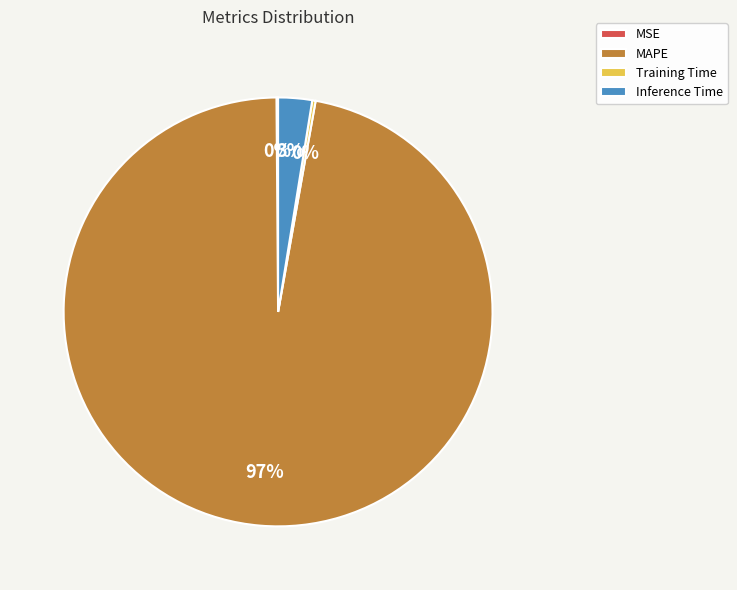

Which slice is the largest?

MAPE